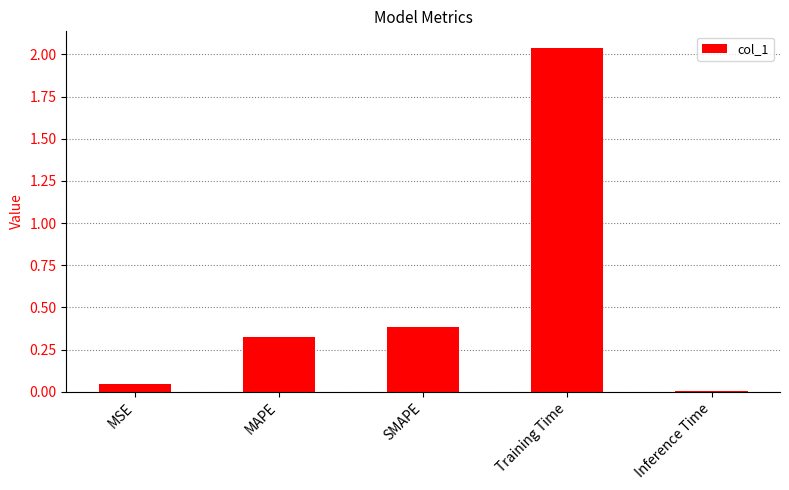

List the labels in order of value, largest first.

Training Time, SMAPE, MAPE, MSE, Inference Time